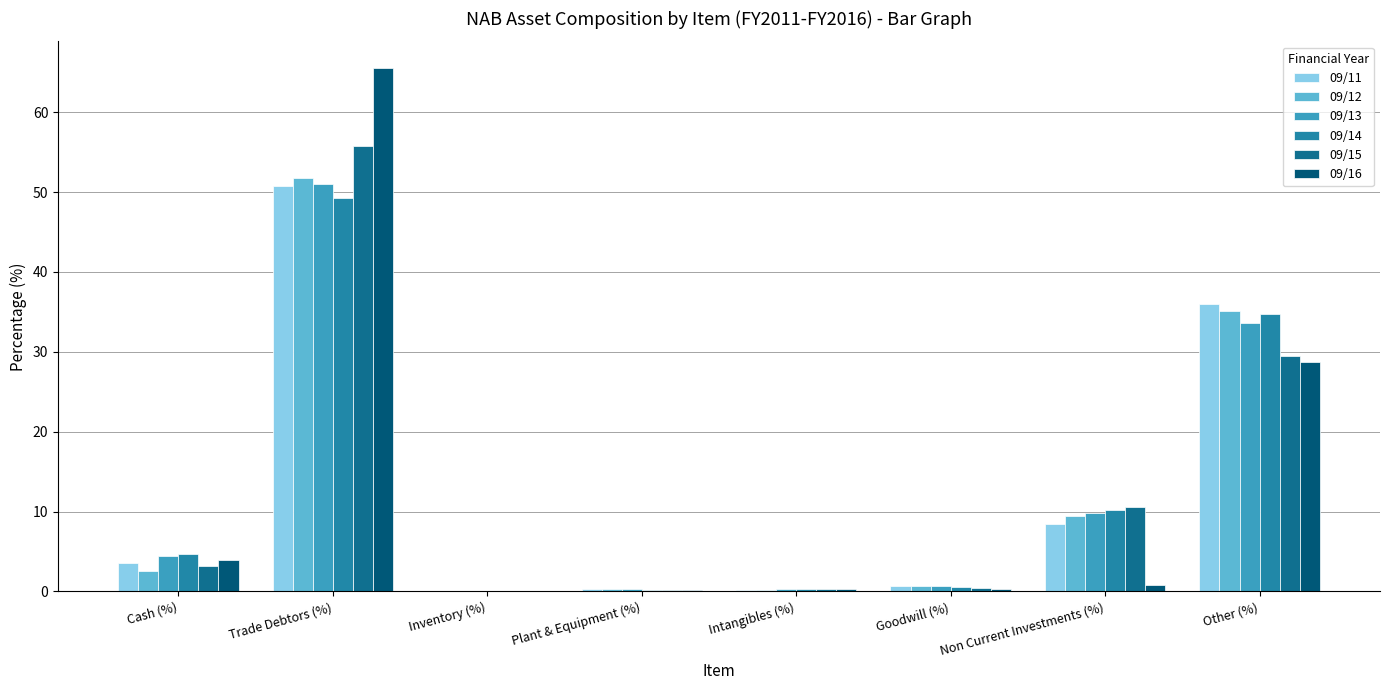

What is the sum of the 09/16 values at Inventory (%) and Other (%)?

28.8